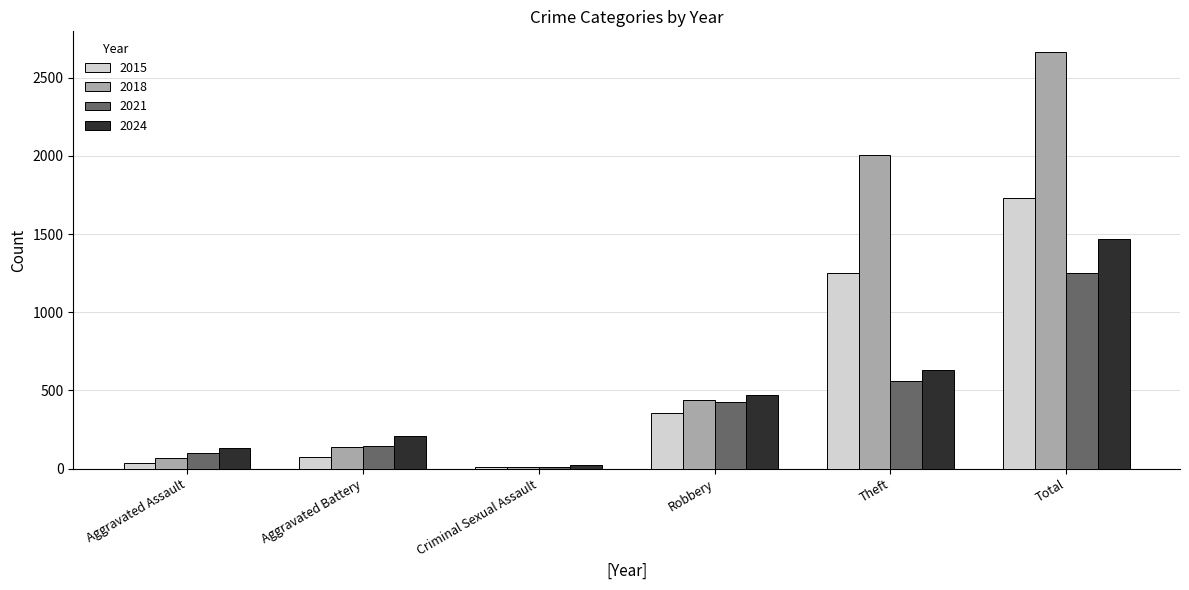

Rank the series by their average value, from lowest to highest.

2021, 2024, 2015, 2018